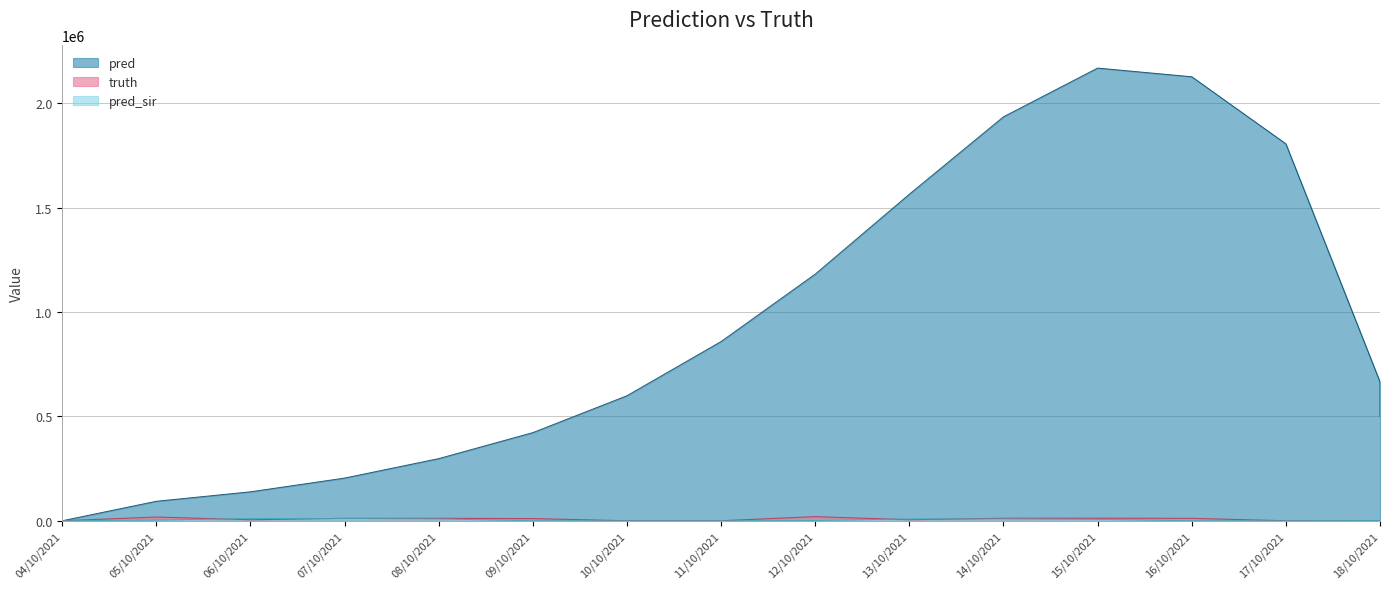

Rank the series at 08/10/2021 from lowest to highest value.

pred_sir, truth, pred